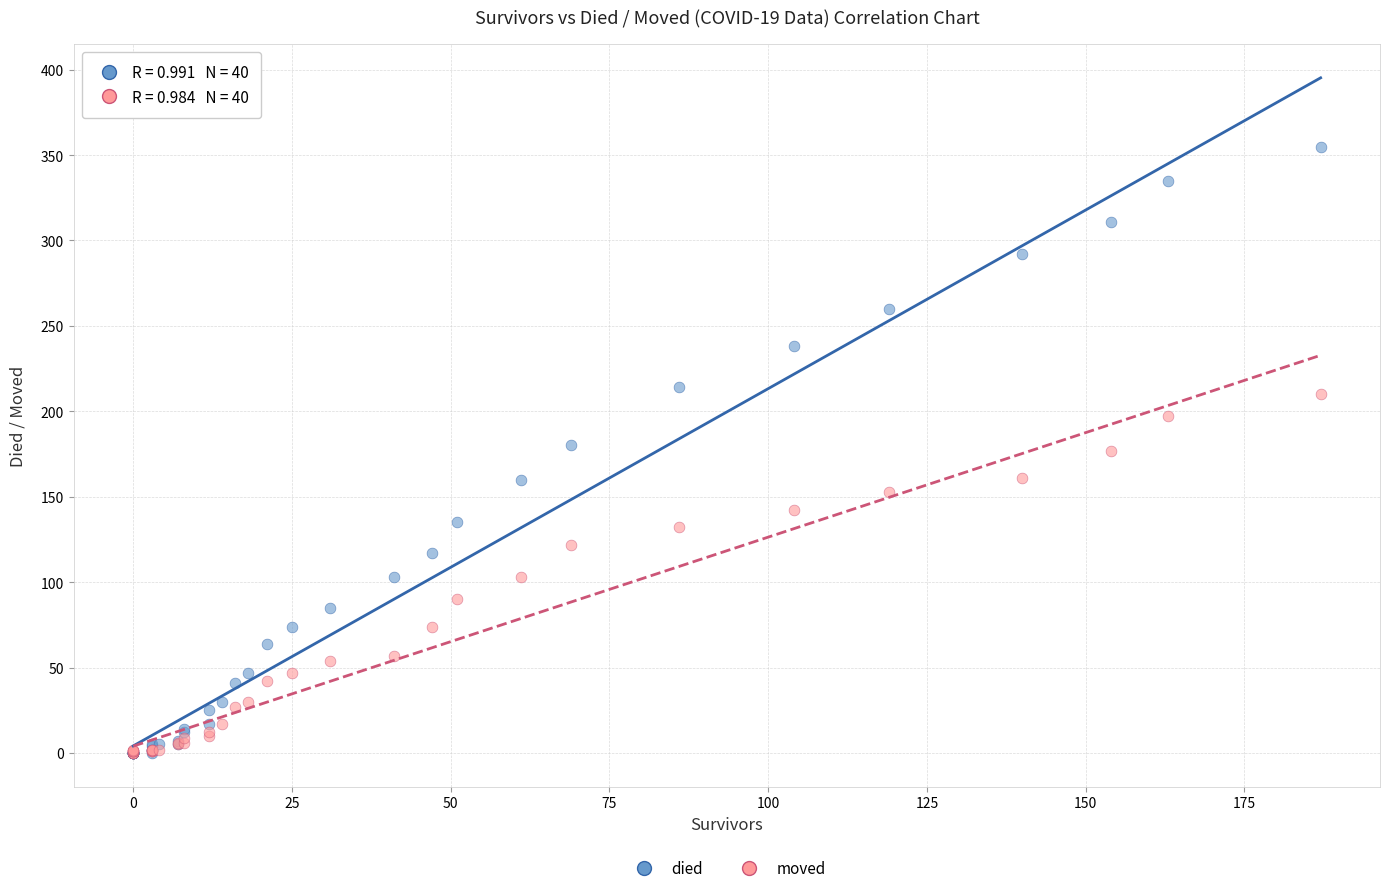

What are all the series names shown in the legend?

died, moved